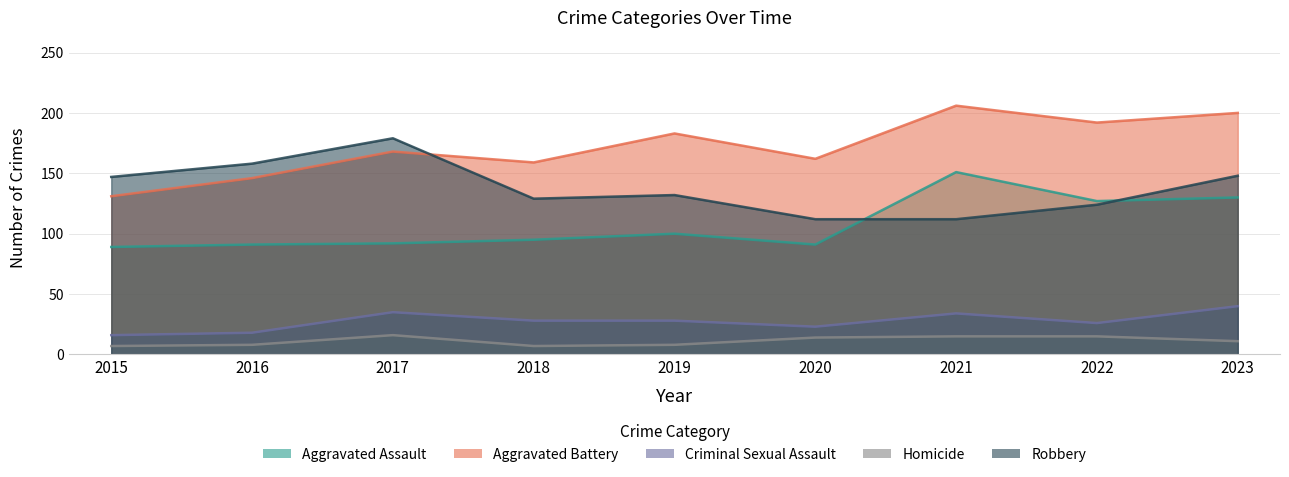

What is the highest value of the Robbery series?

179